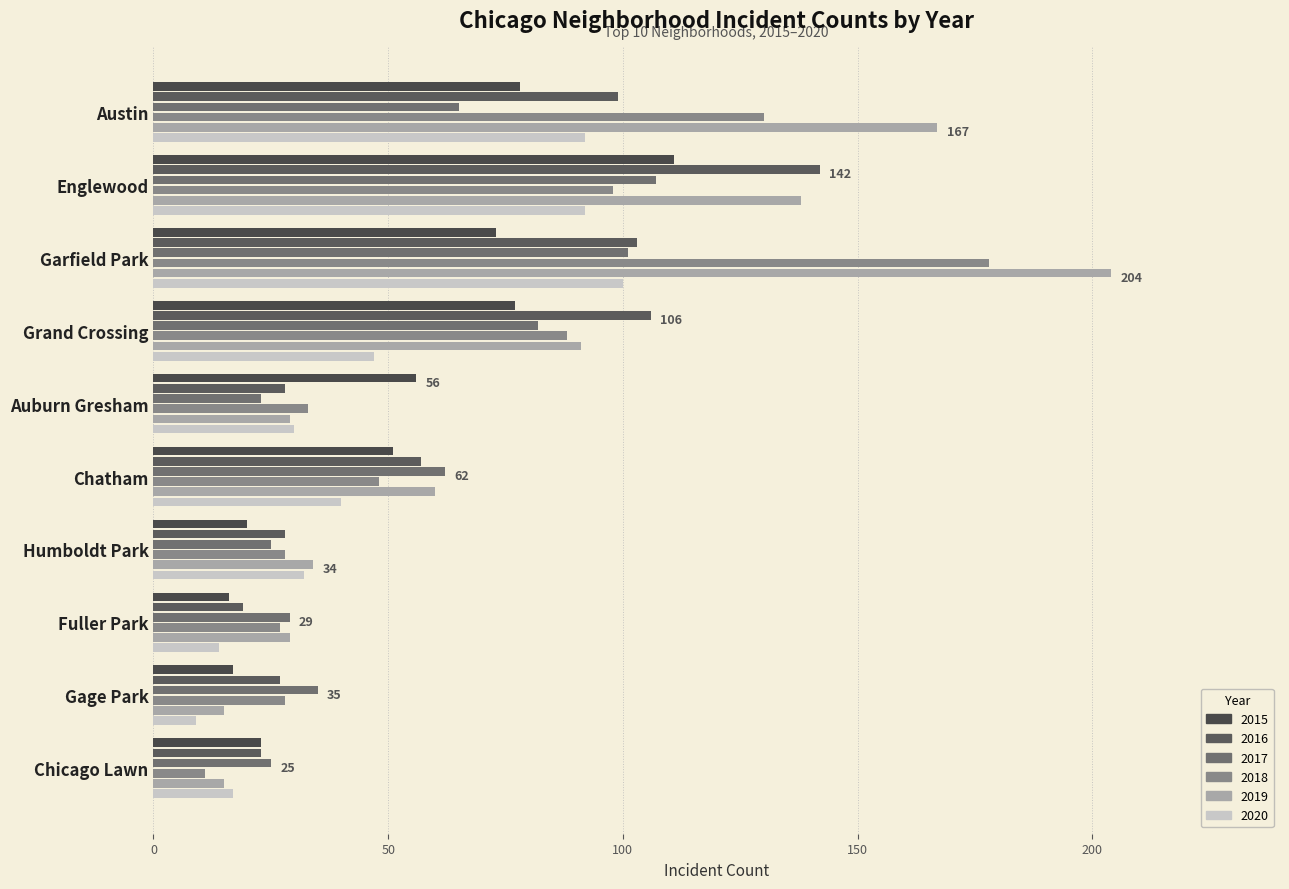

How many values in the 2020 series are below 40?

5